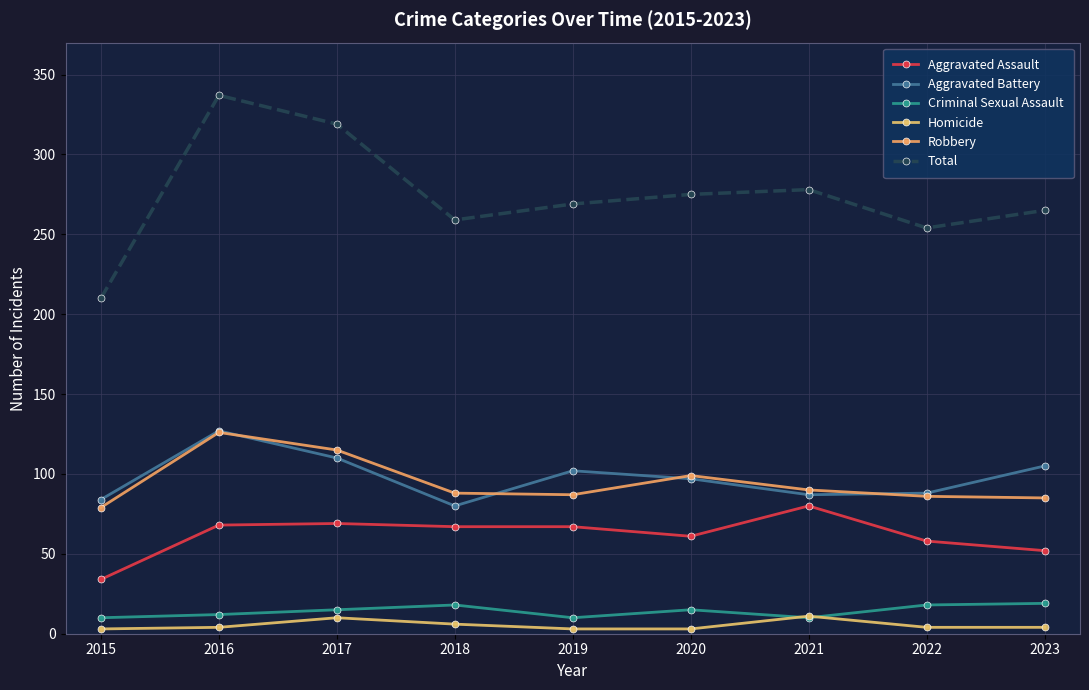

Is it true that Criminal Sexual Assault equals 6 at 2023?

False